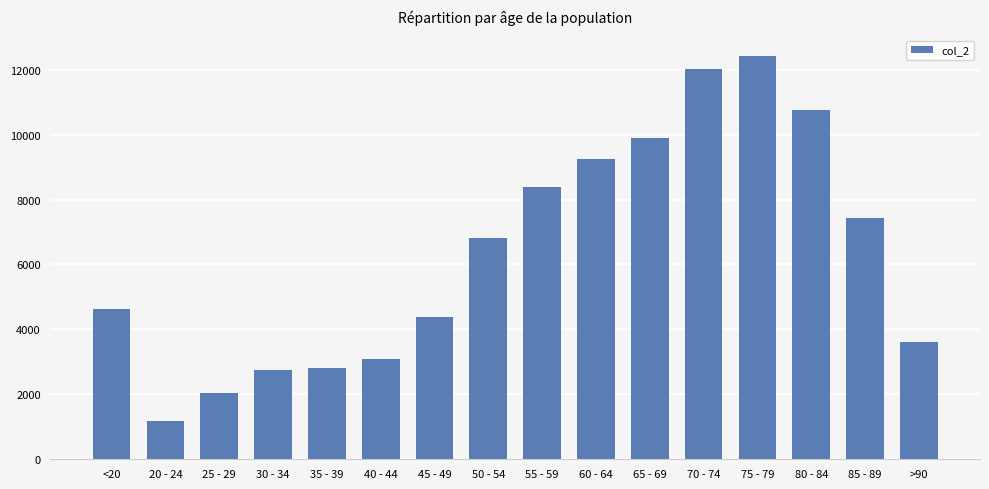

How many series are shown in this chart?

1